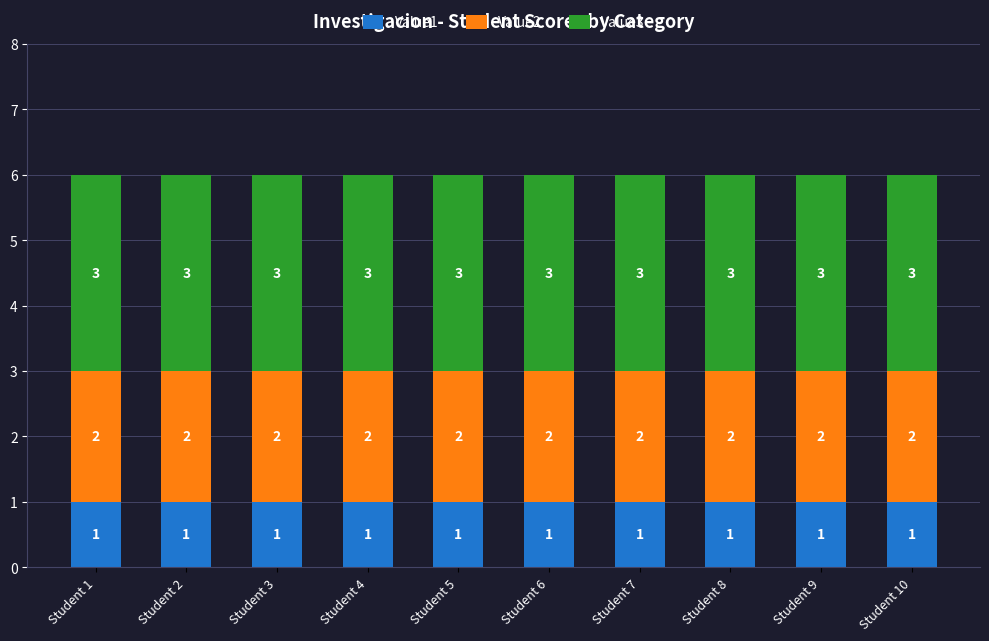

What is the sum of all Value1 values?

10